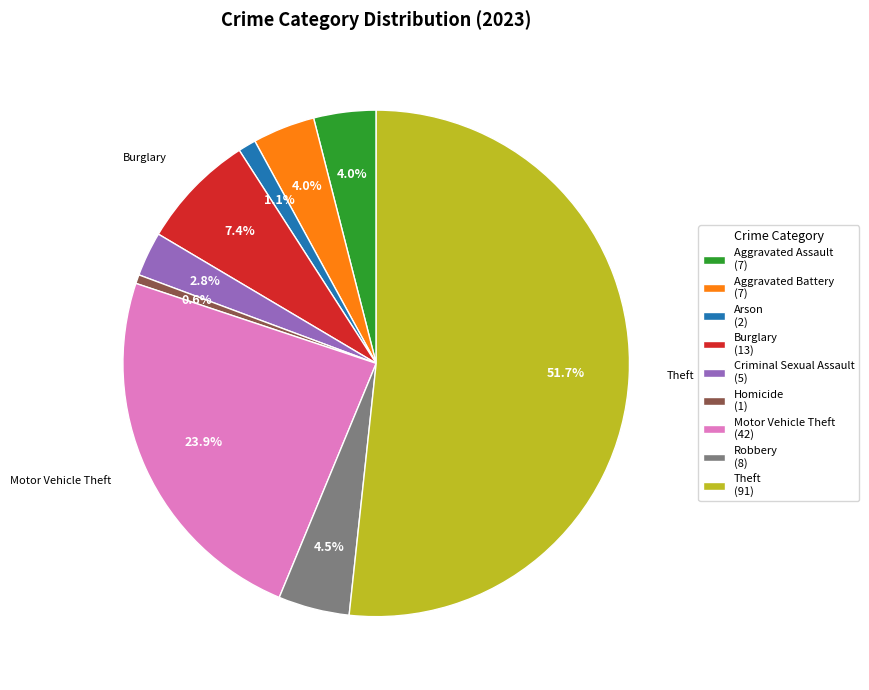

What is the total percentage of Aggravated Battery and Arson?

5.1%